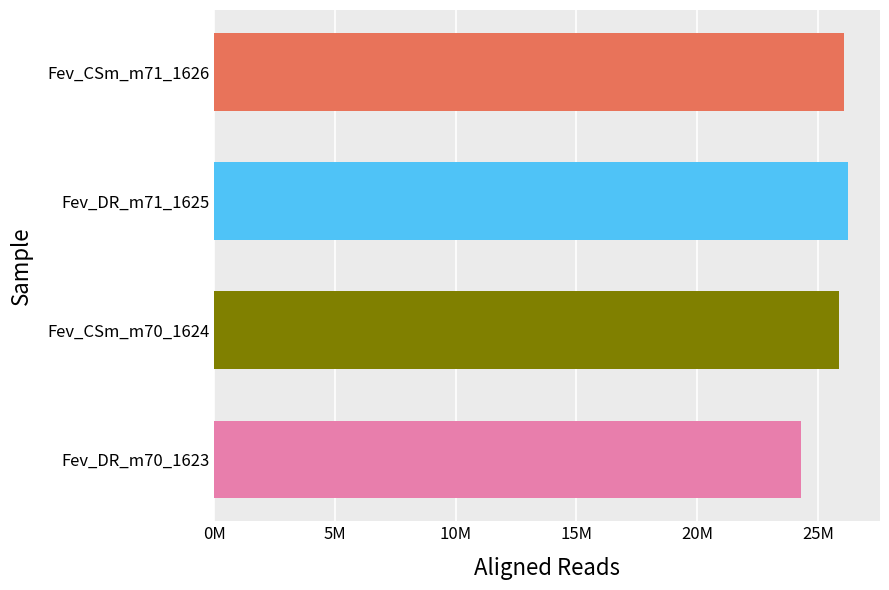

Does the chart contain any negative values?

No